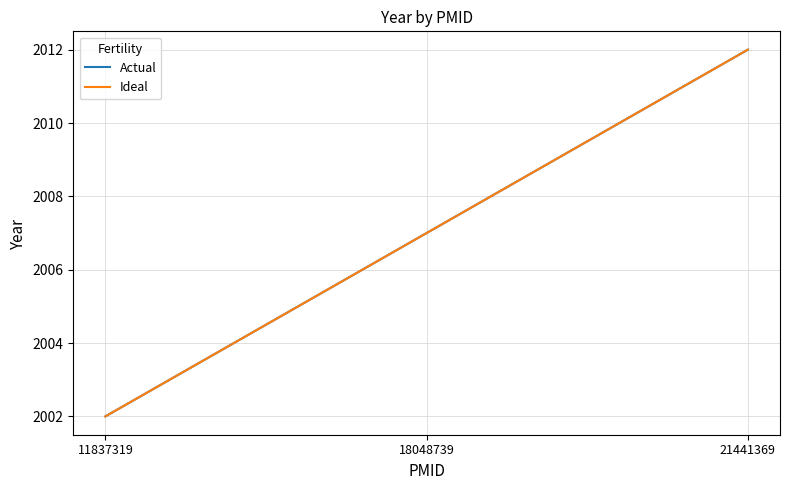

Does the chart have visible grid lines?

Yes